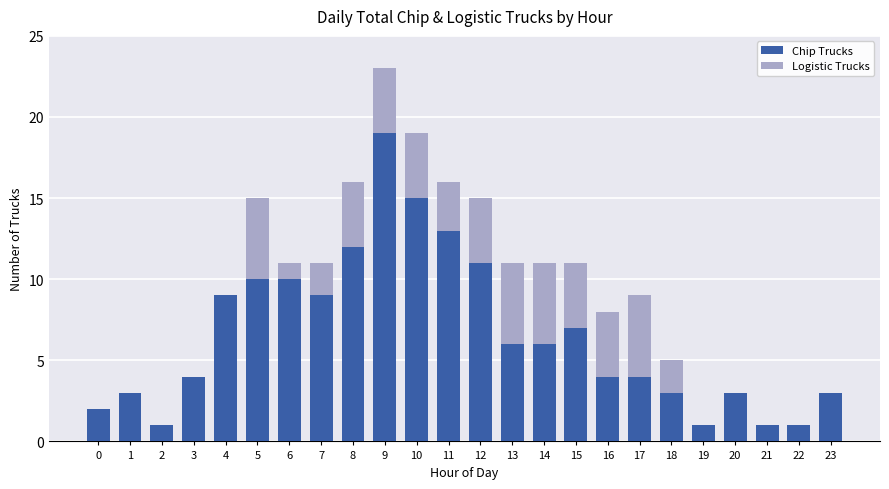

At which category is the sum across all series the highest?

9